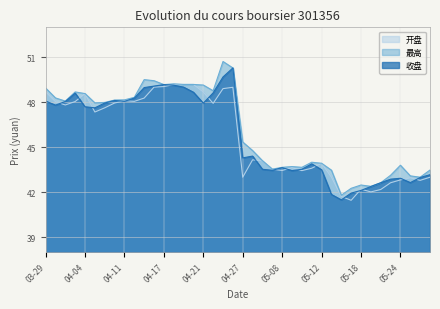

How many lines are shown in the chart?

3